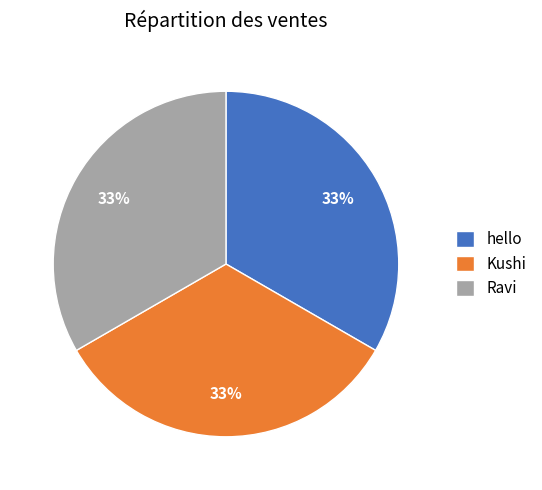

True or false: hello accounts for 33% of the total.

True